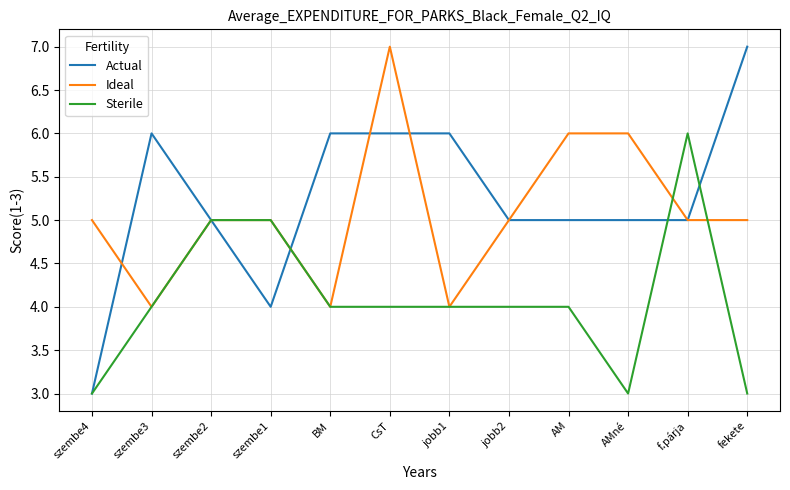

The Sterile series shows 2 at szembe3. True or false?

False